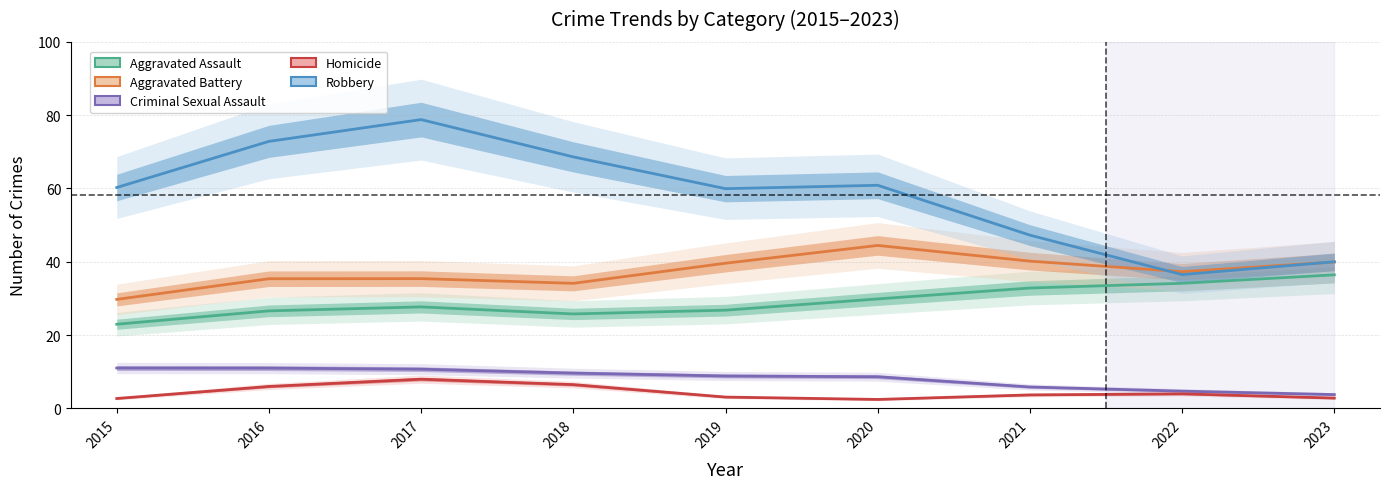

What is the lowest value of the Homicide series?

2.4